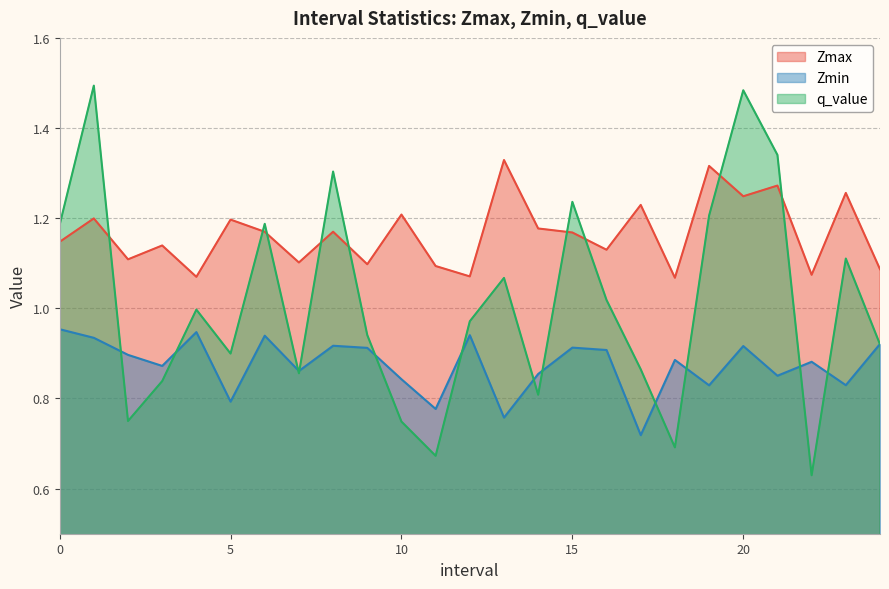

Reading left to right, what are all the values shown in this chart?

Zmax: 1.1	1.2	1.1	1.1	1.1	1.2	1.2	1.1	1.2	1.1	1.2	1.1	1.1	1.3	1.2	1.2	1.1	1.2	1.1	1.3	1.2	1.3	1.1	1.3	1.1
Zmin: 1.0	0.9	0.9	0.9	0.9	0.8	0.9	0.9	0.9	0.9	0.8	0.8	0.9	0.8	0.9	0.9	0.9	0.7	0.9	0.8	0.9	0.9	0.9	0.8	0.9
q_value: 1.2	1.5	0.8	0.8	1.0	0.9	1.2	0.9	1.3	0.9	0.7	0.7	1.0	1.1	0.8	1.2	1.0	0.9	0.7	1.2	1.5	1.3	0.6	1.1	0.9